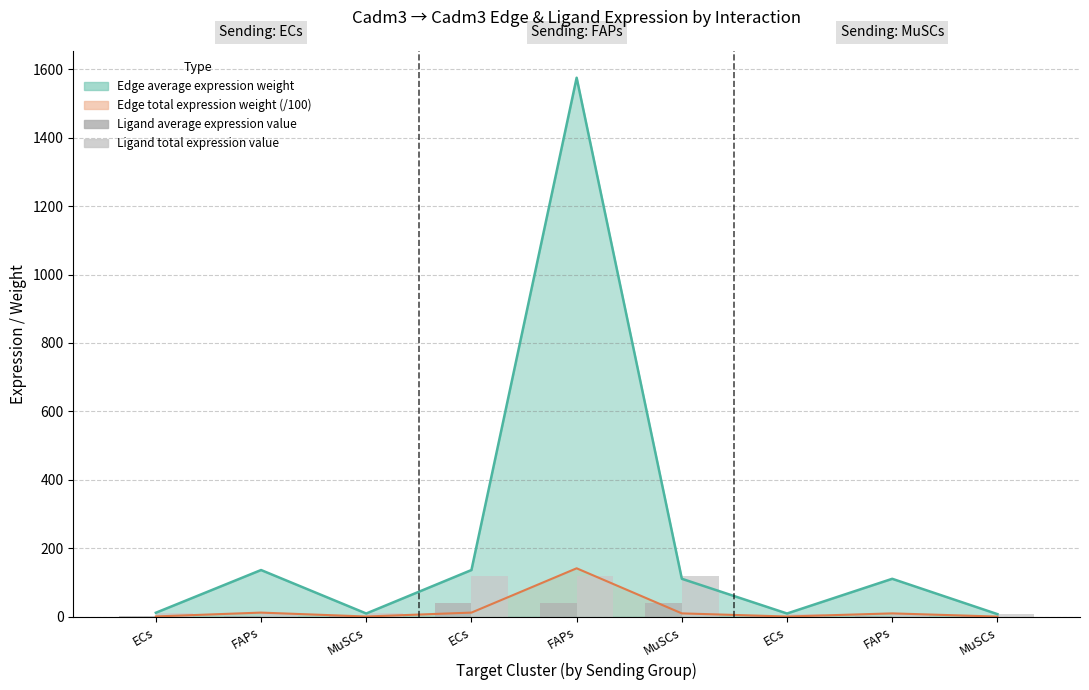

What is the difference between the maximum and second lowest values in the Ligand total expression value series?

110.7